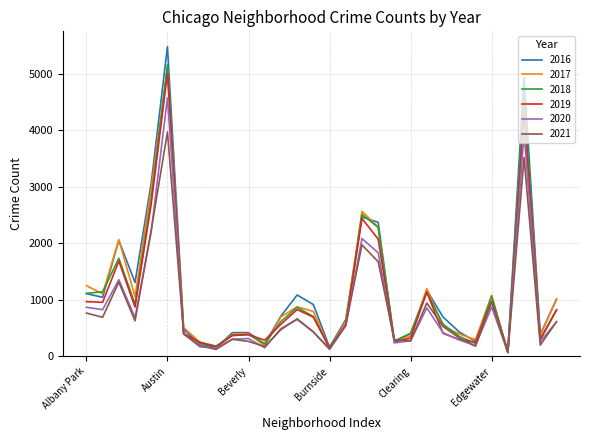

Which series has the largest range (max minus min)?

2016